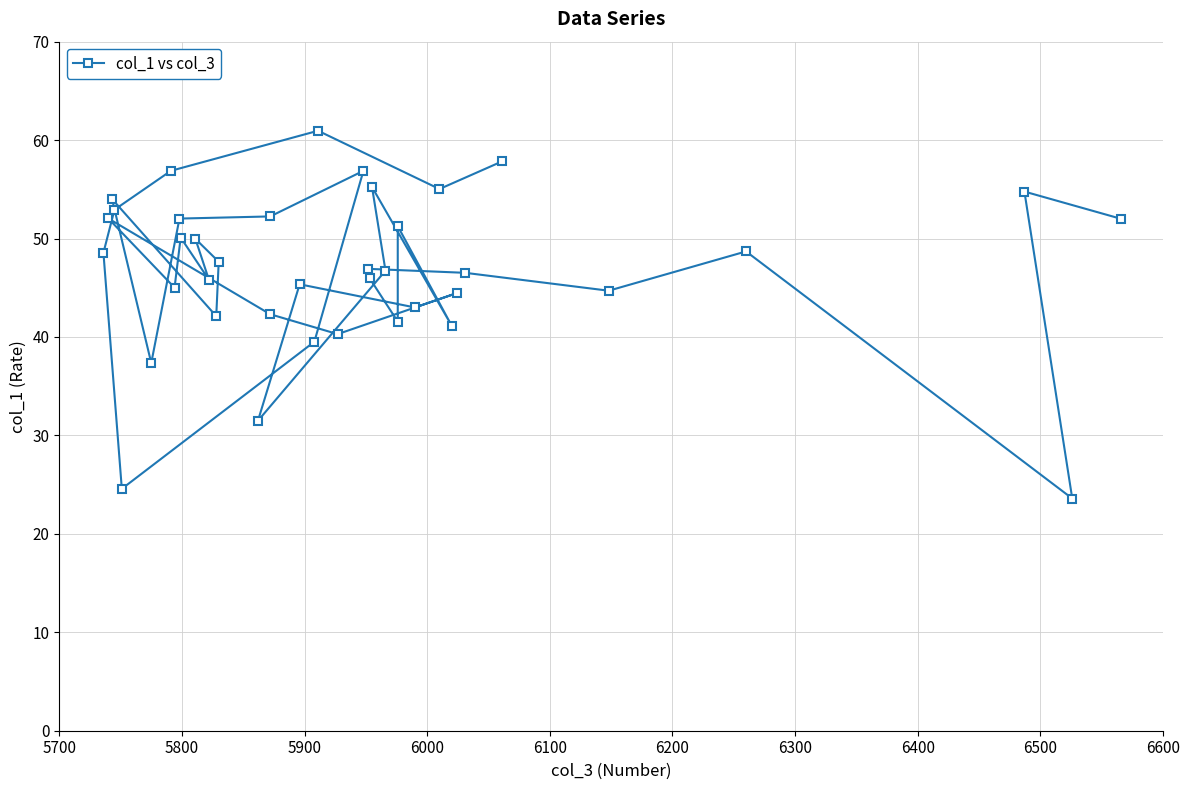

The value at 6500 is 90.7. True or false?

False